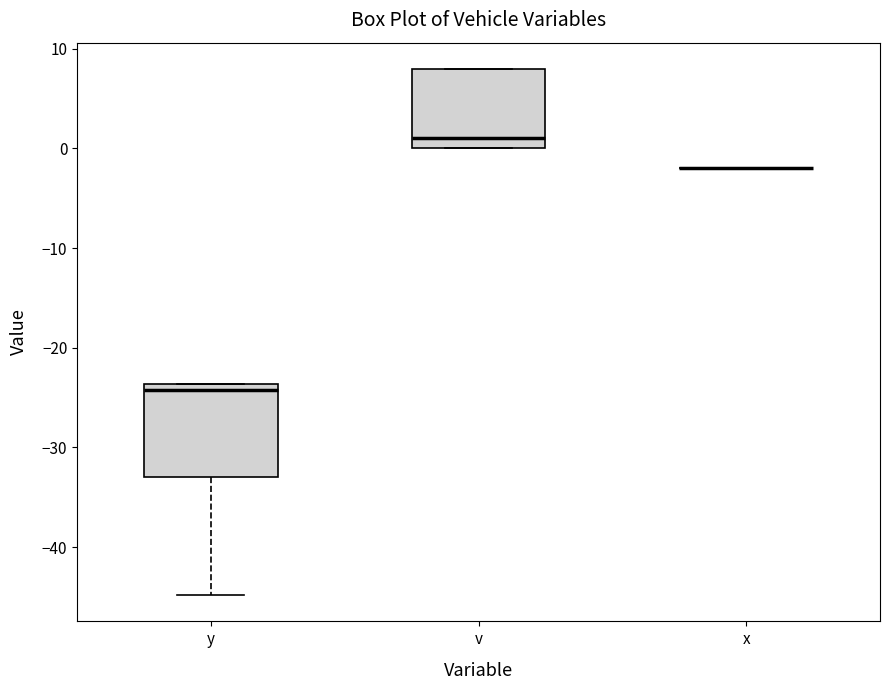

Which box is the tallest, from its lower edge to its upper edge?

y